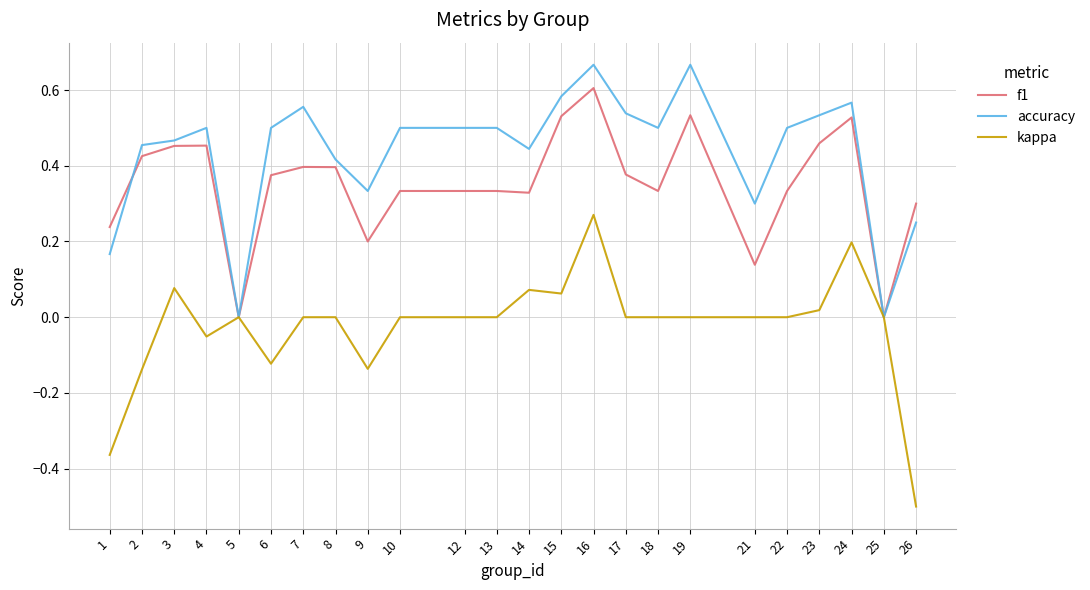

List the series in order of their peak value, highest first.

accuracy, f1, kappa